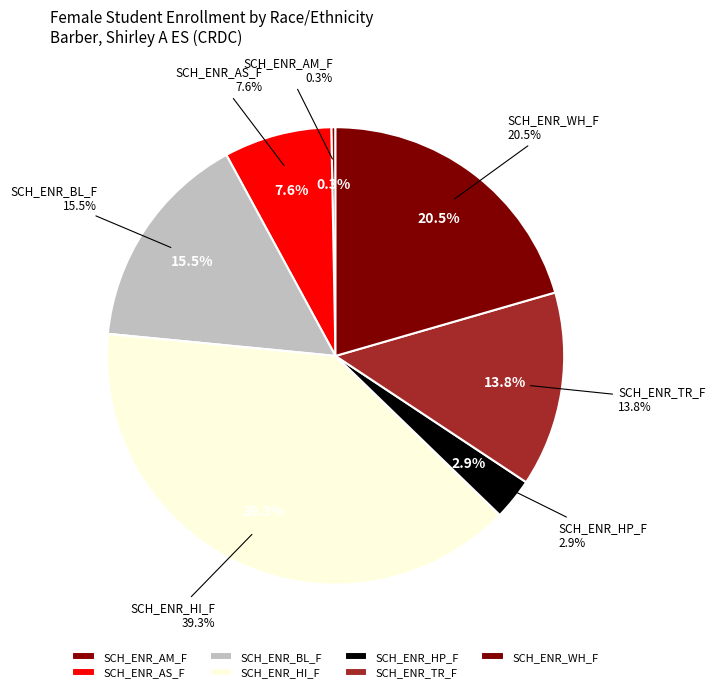

What percentage do SCH_ENR_WH_F and SCH_ENR_TR_F together represent?

34.3%